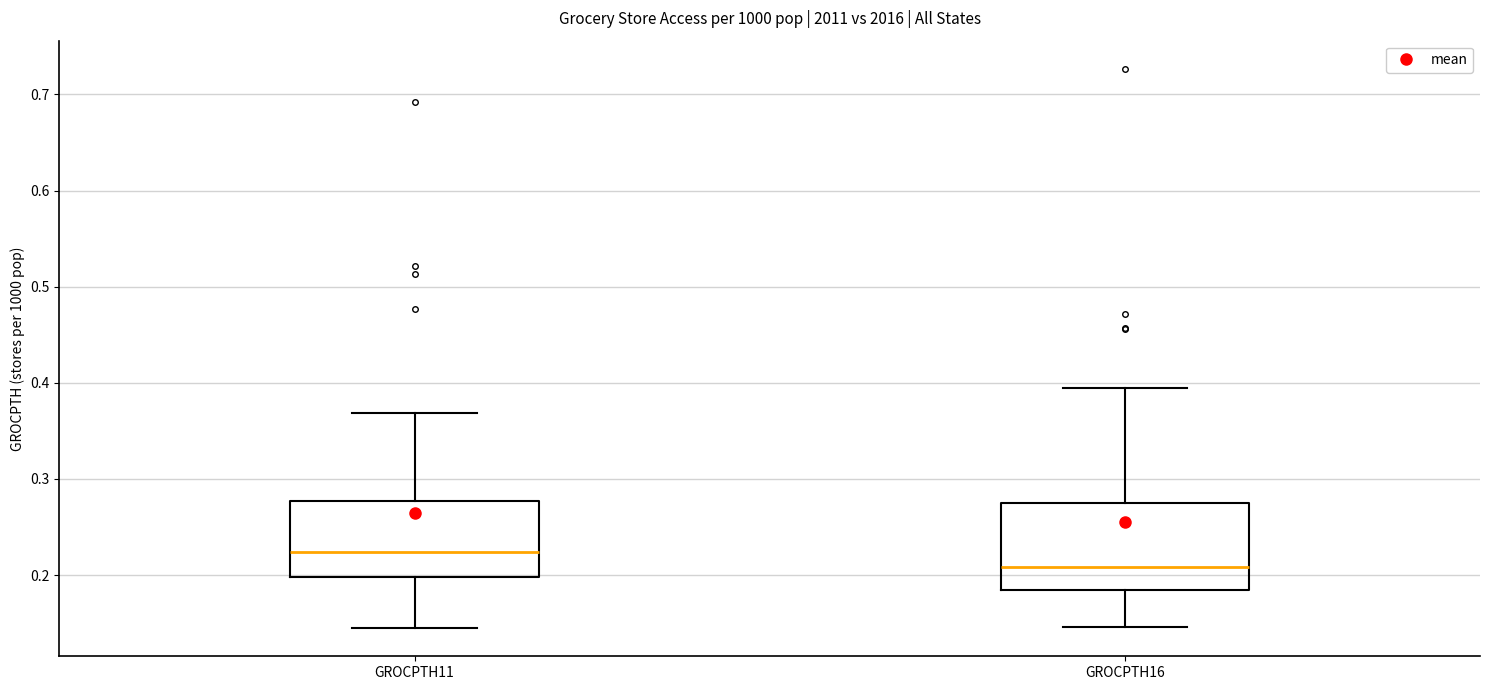

Reading left to right, transcribe this box plot: for each box, give where its median line is, the range the box spans, and where its two whiskers end, as read against the y-axis. The values are not printed on the chart, so give them approximately, as read against the axis.

GROCPTH11: median 0.22, box 0.20 to 0.28, whiskers 0.14 to 0.37
GROCPTH16: median 0.21, box 0.18 to 0.27, whiskers 0.15 to 0.39